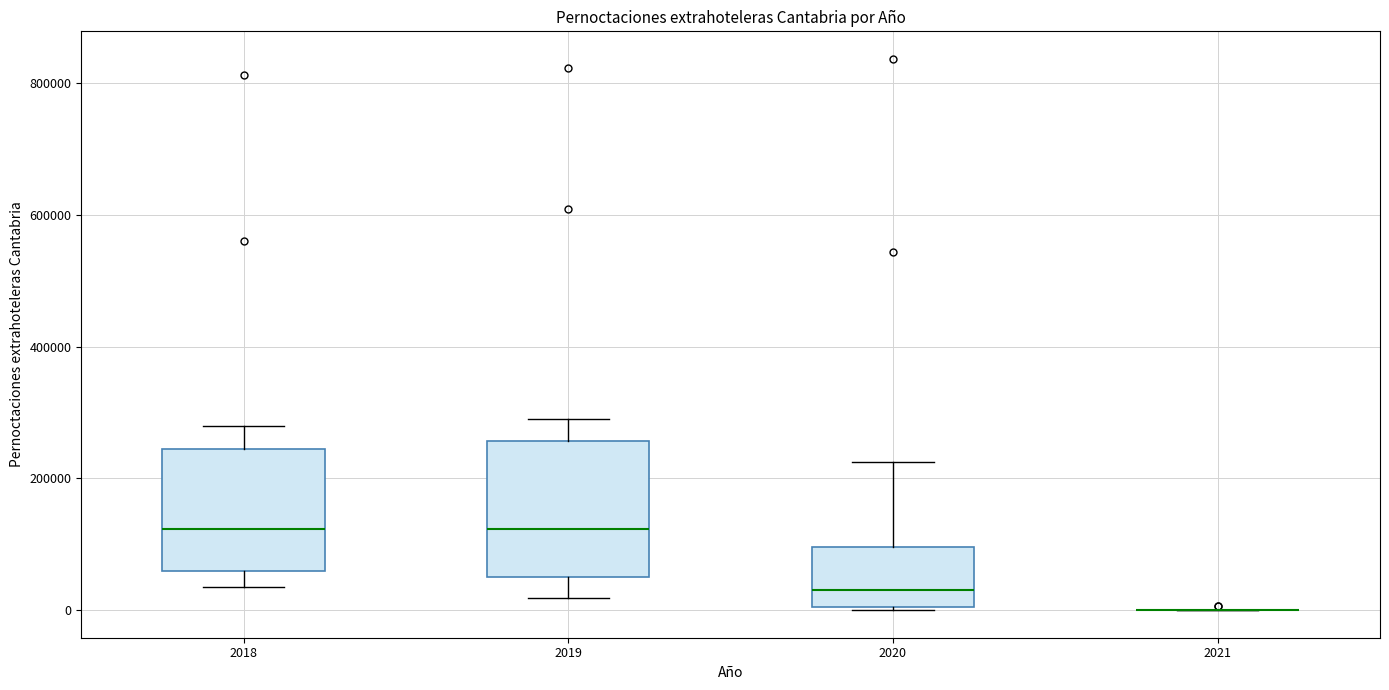

Reading left to right, read every box against the y-axis: the position of its median line, the range the box covers, and the ends of its whiskers. The values are not printed on the chart, so give them approximately, as read against the axis.

2018: median 120000, box 60000 to 240000, whiskers 40000 to 280000
2019: median 120000, box 40000 to 260000, whiskers 20000 to 280000
2020: median 40000, box 0 to 100000, whiskers 0 to 220000
2021: box collapsed to a line at 0, whiskers 0 to 0